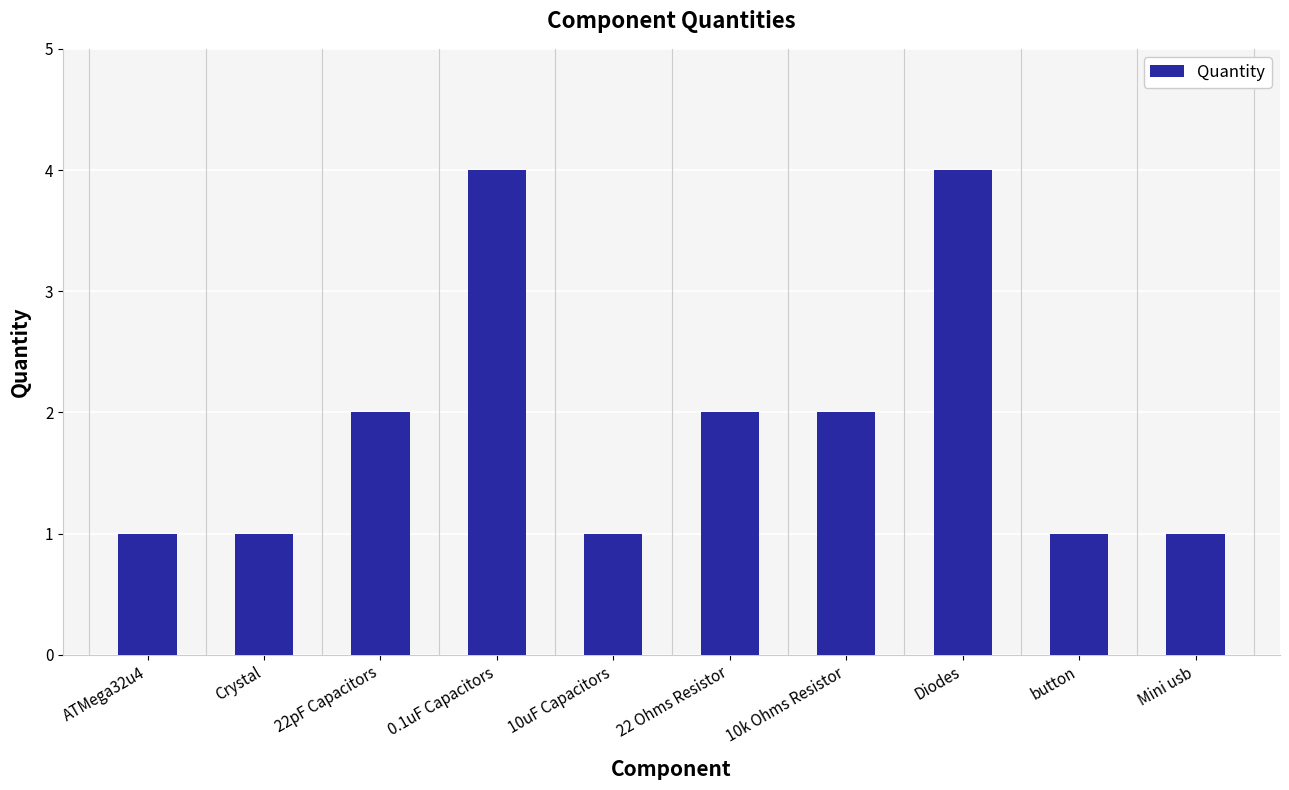

What is the value of the 8th bar from the left?

4